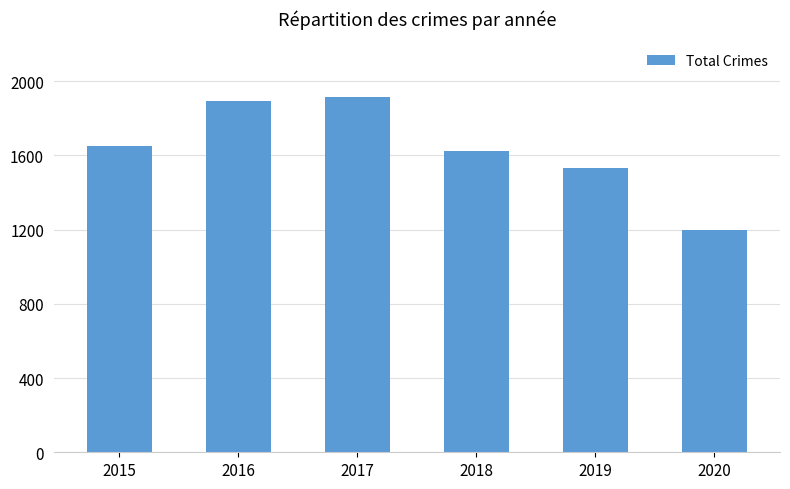

Which has a higher value, 2019 or 2017?

2017